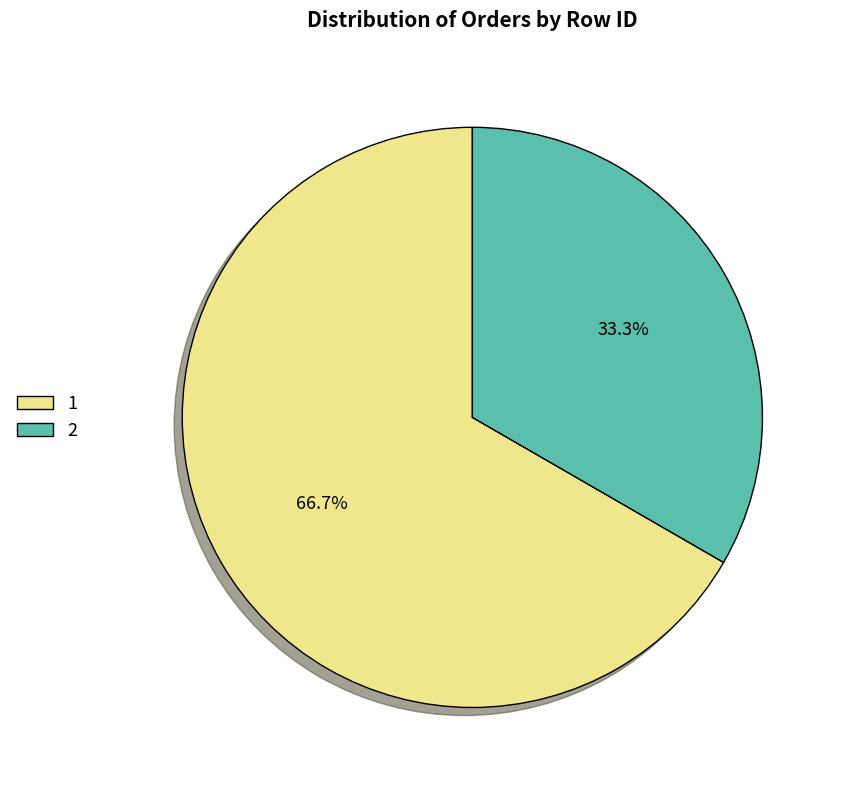

Combined, what portion of the pie is 2 and 1?

100.0%